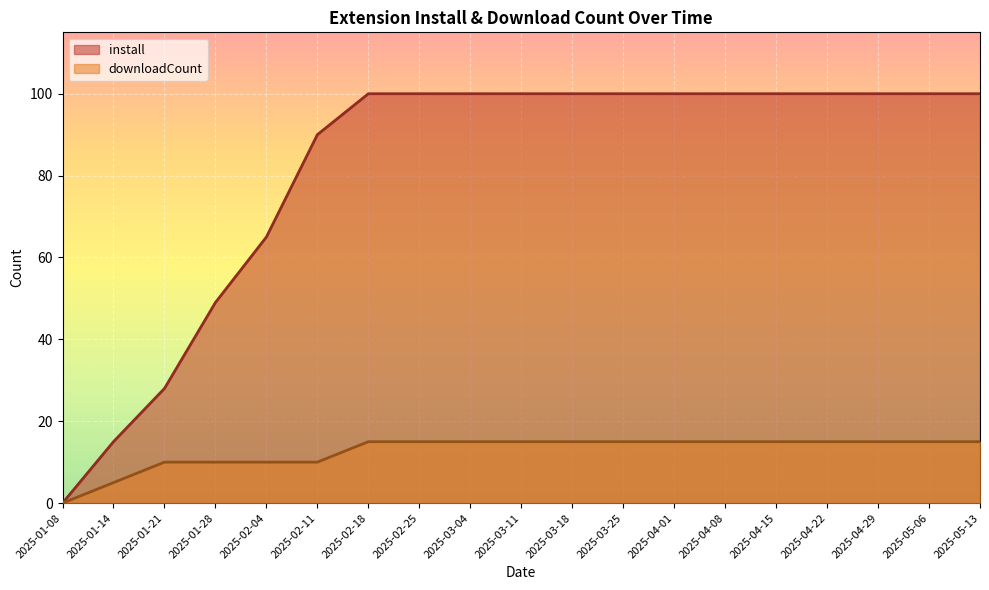

Count the install values in the range 65 to 100.

15